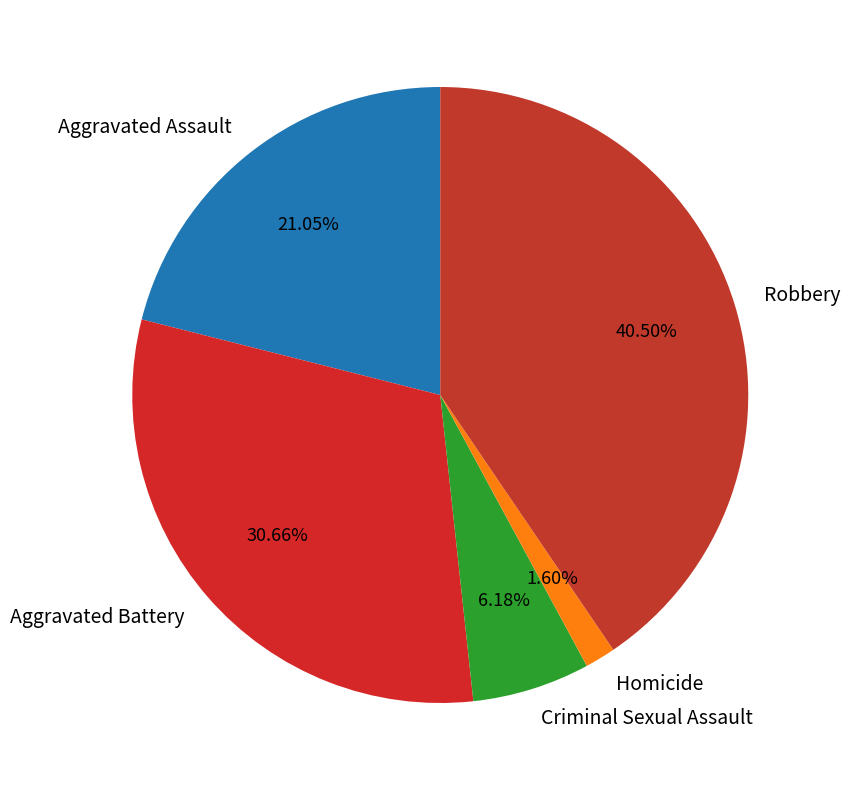

To the nearest percent, what is the difference between the largest and smallest slice percentages?

39%